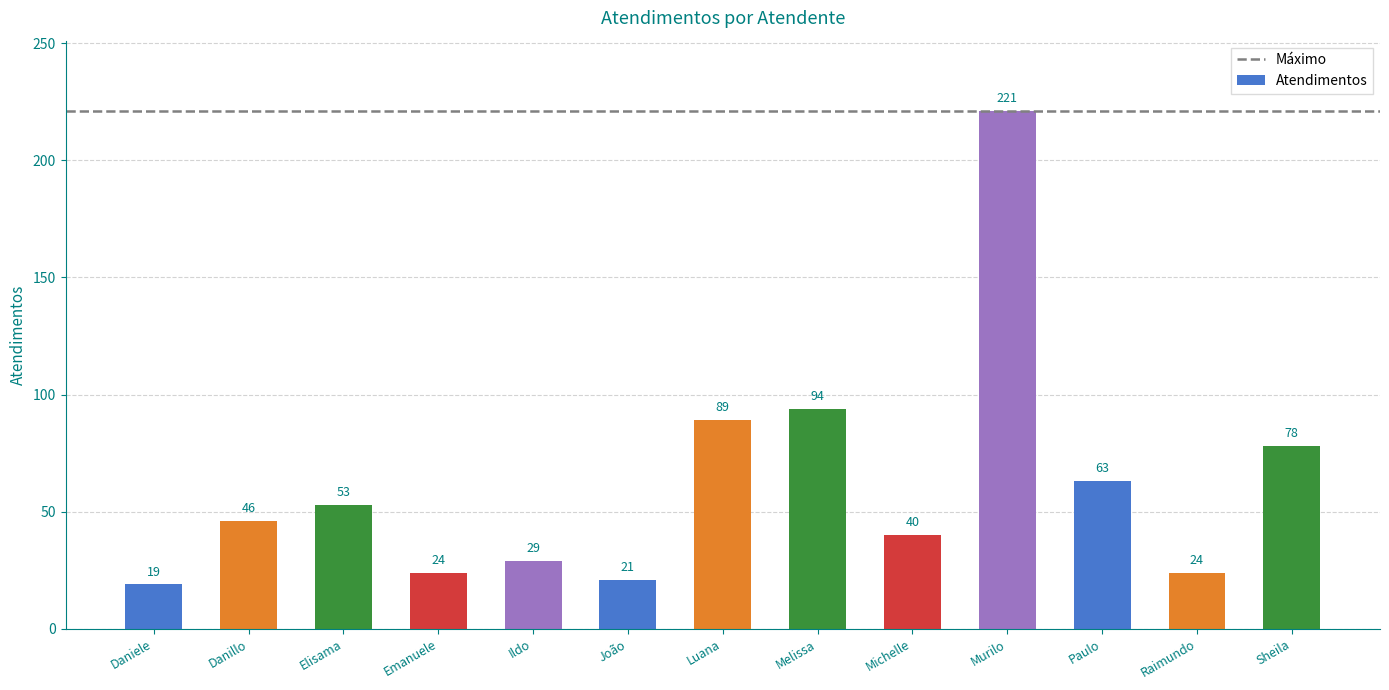

Which has a higher value, Sheila or Paulo?

Sheila